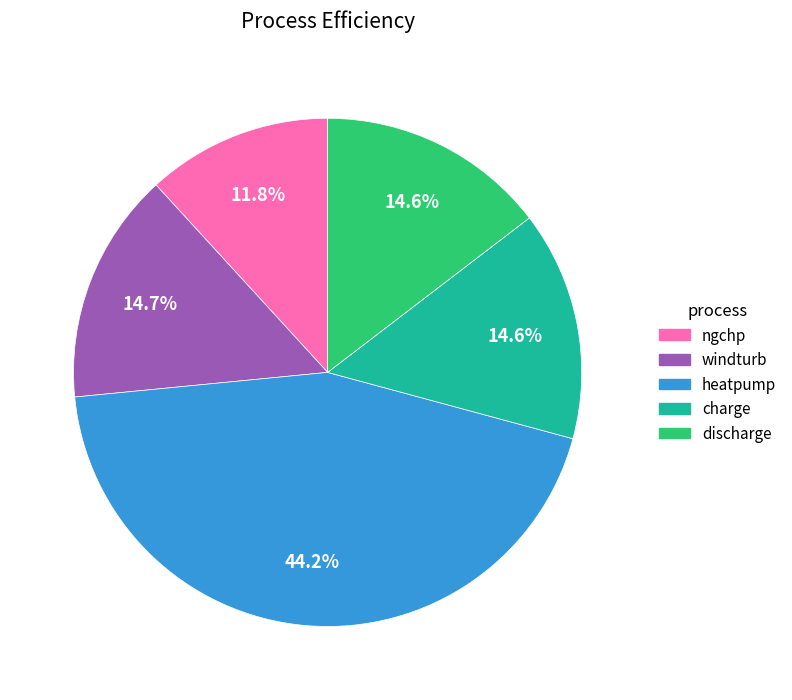

Does heatpump account for over 50% of the chart?

No